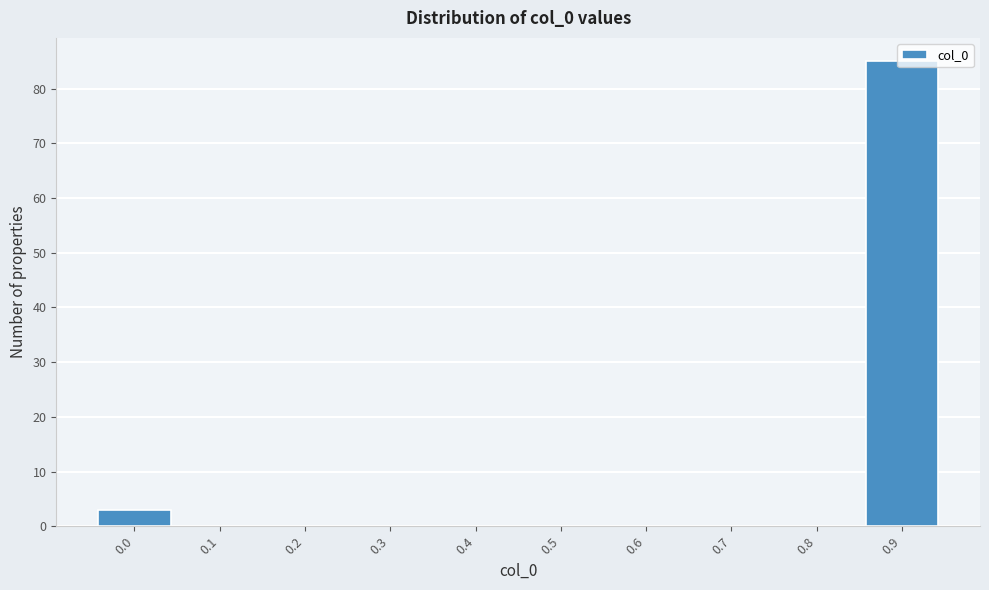

Which has a higher value, 0.7 or 0.9?

0.9